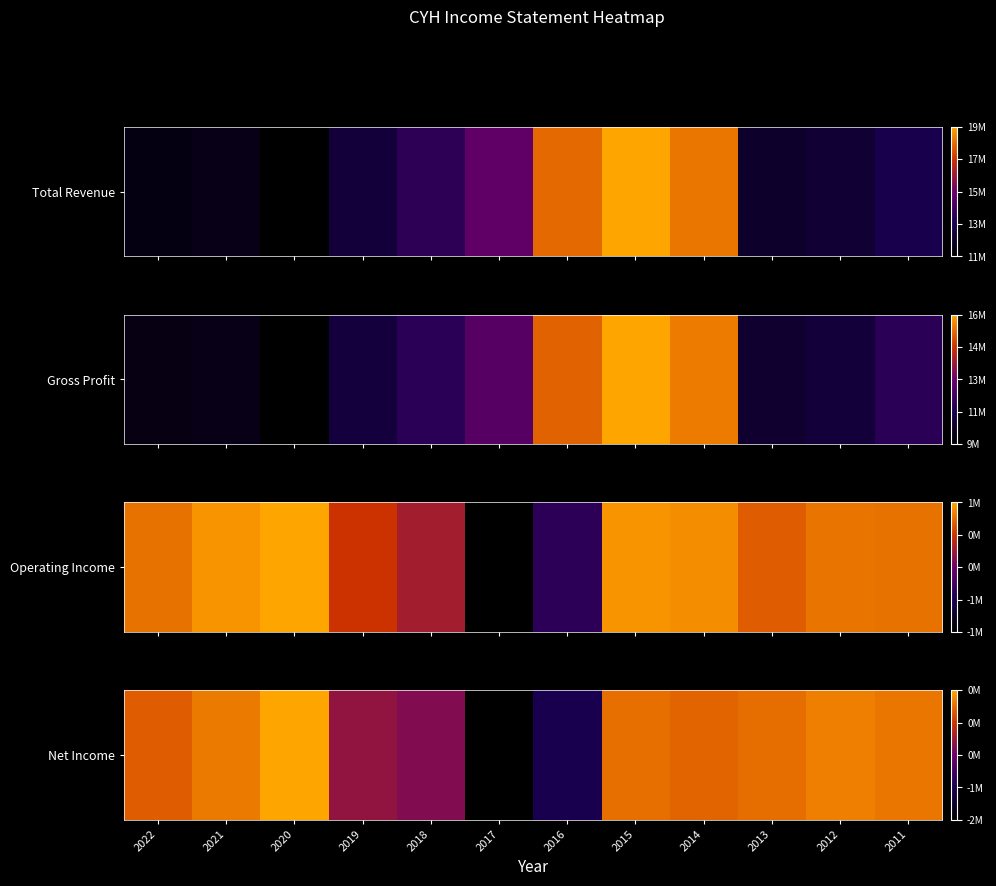

Reading left to right, list all the values displayed in this chart.

0.8	0.9	1.0	0.6	0.6	0.0	0.2	0.9	0.9	0.9	0.9	0.9